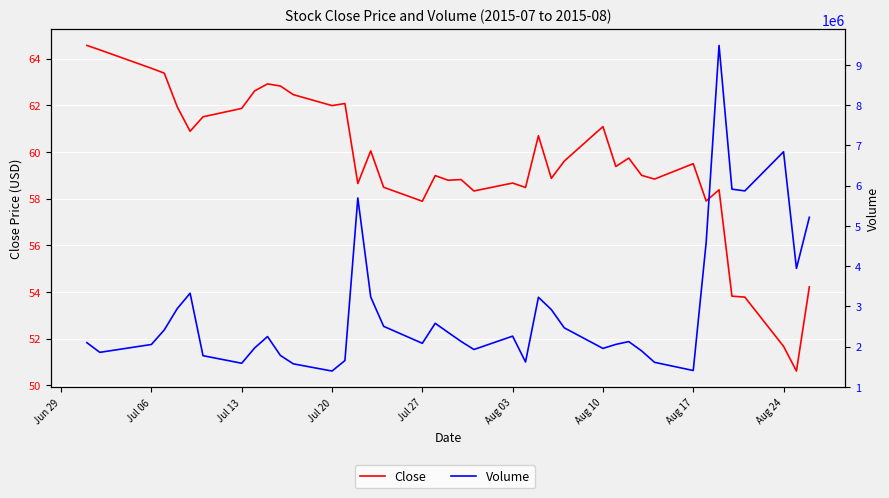

Where is Close nearest to the value 57?

Jul 27